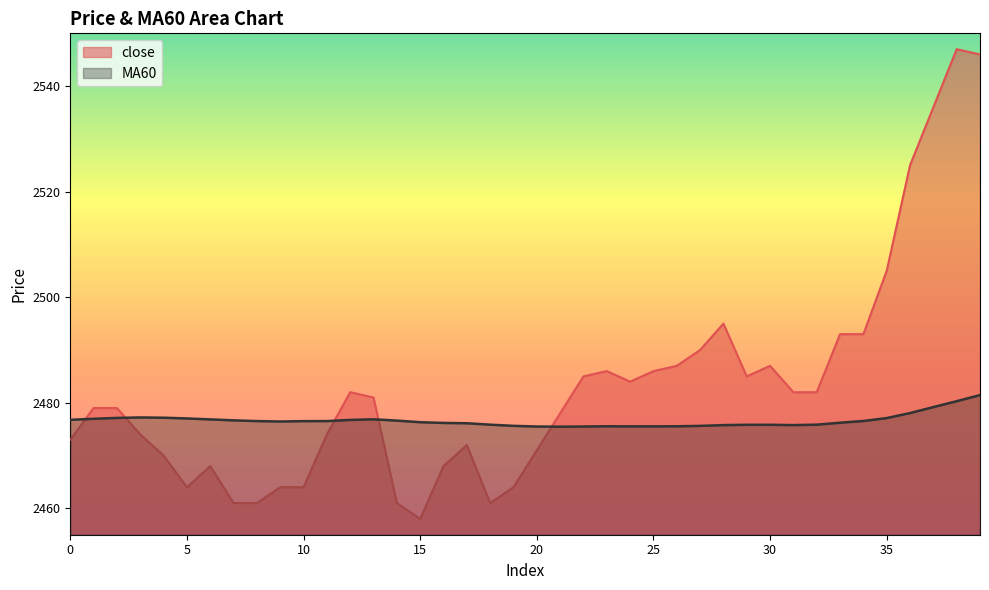

What is the minimum value shown in the chart?

2458.0